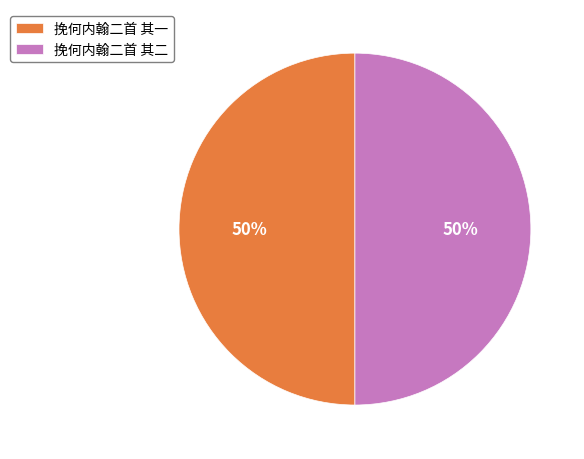

The 挽何内翰二首 其一 slice represents 50% of the pie. True or false?

True